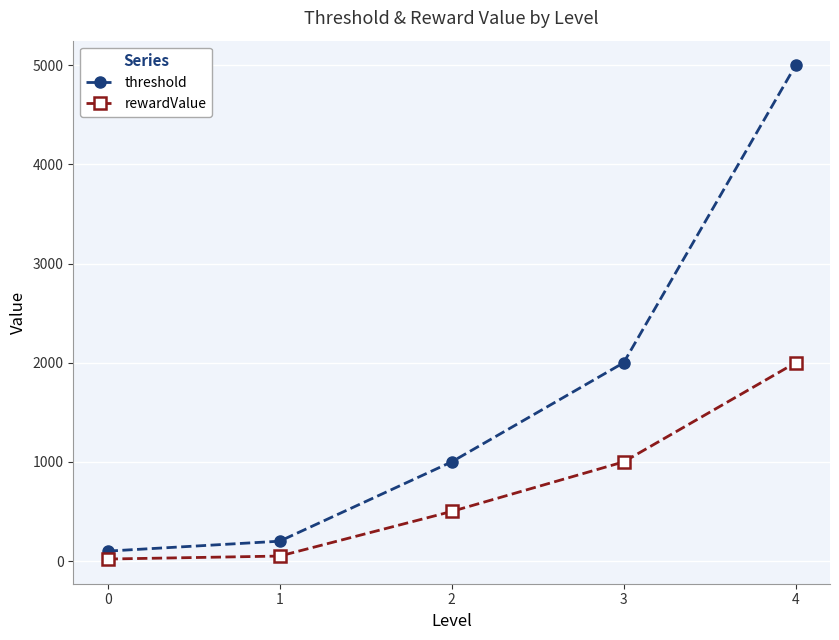

True or false: rewardValue has more than 1 interior local peaks.

False